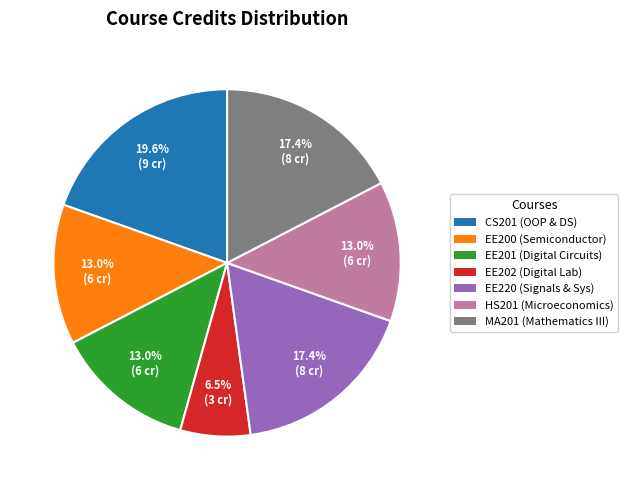

True or false: EE200 accounts for 19% of the total.

False